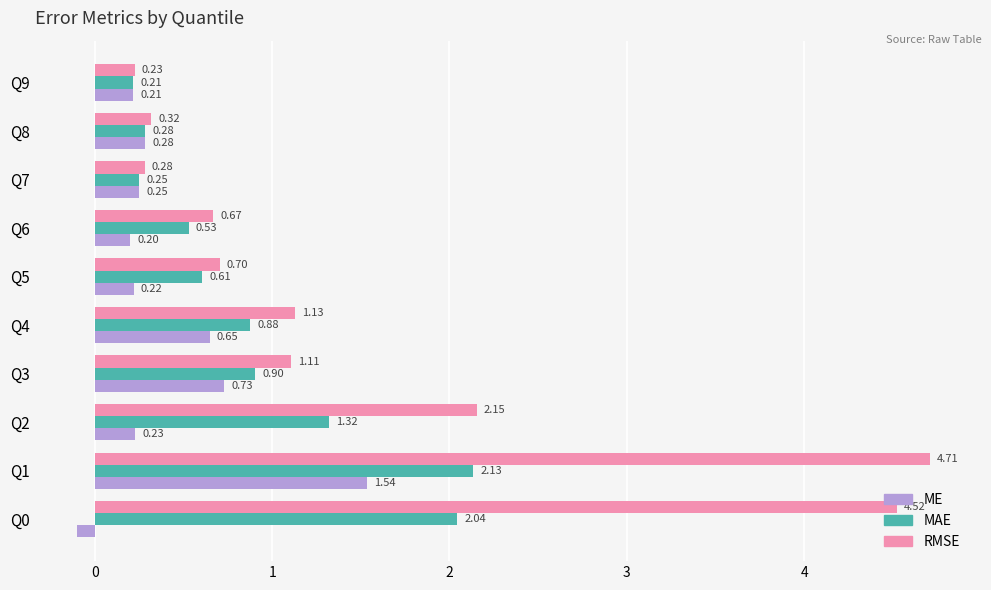

What is the sum of the RMSE values at Q9 and Q2?

2.4